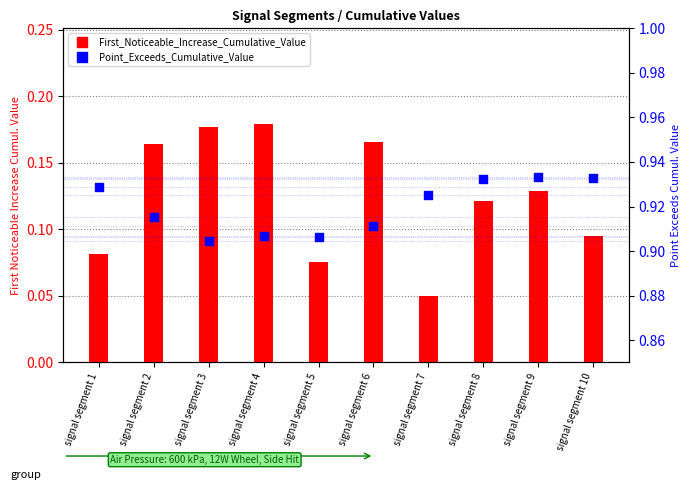

Which series has the largest total across all categories?

Point_Exceeds_Cumulative_Value